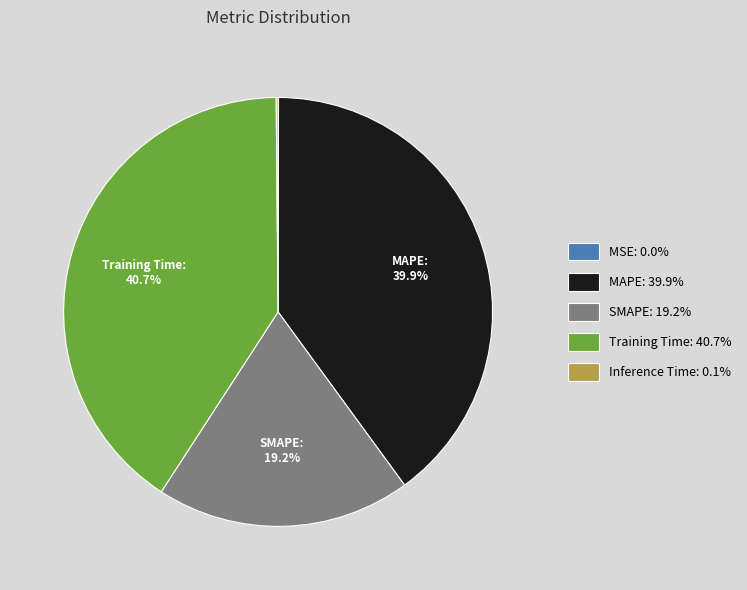

Does any single category account for the majority?

No